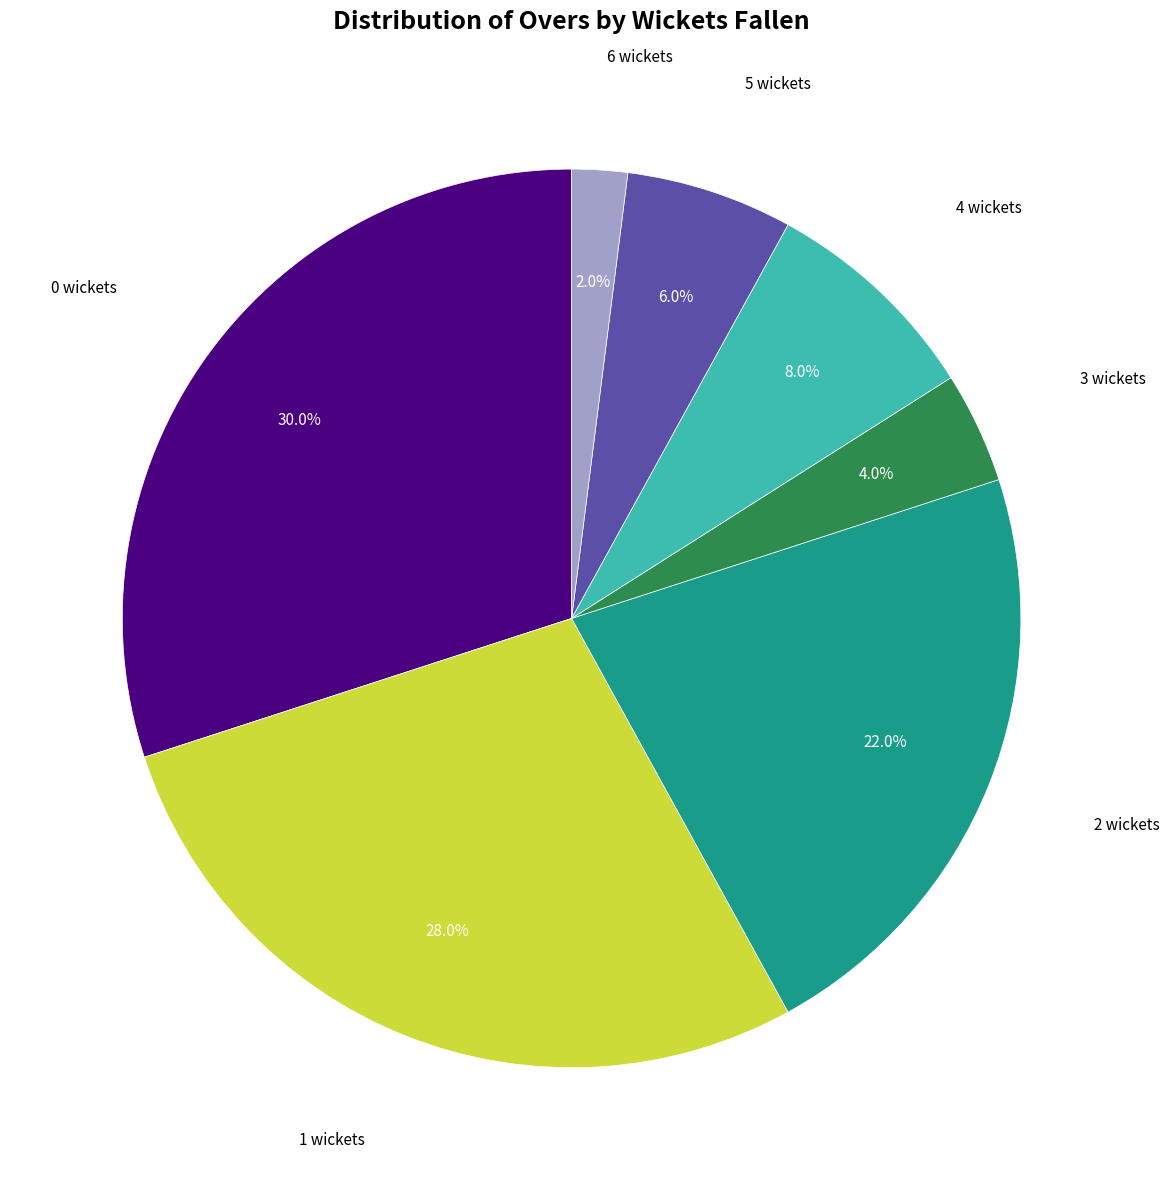

Does any single category account for the majority?

No